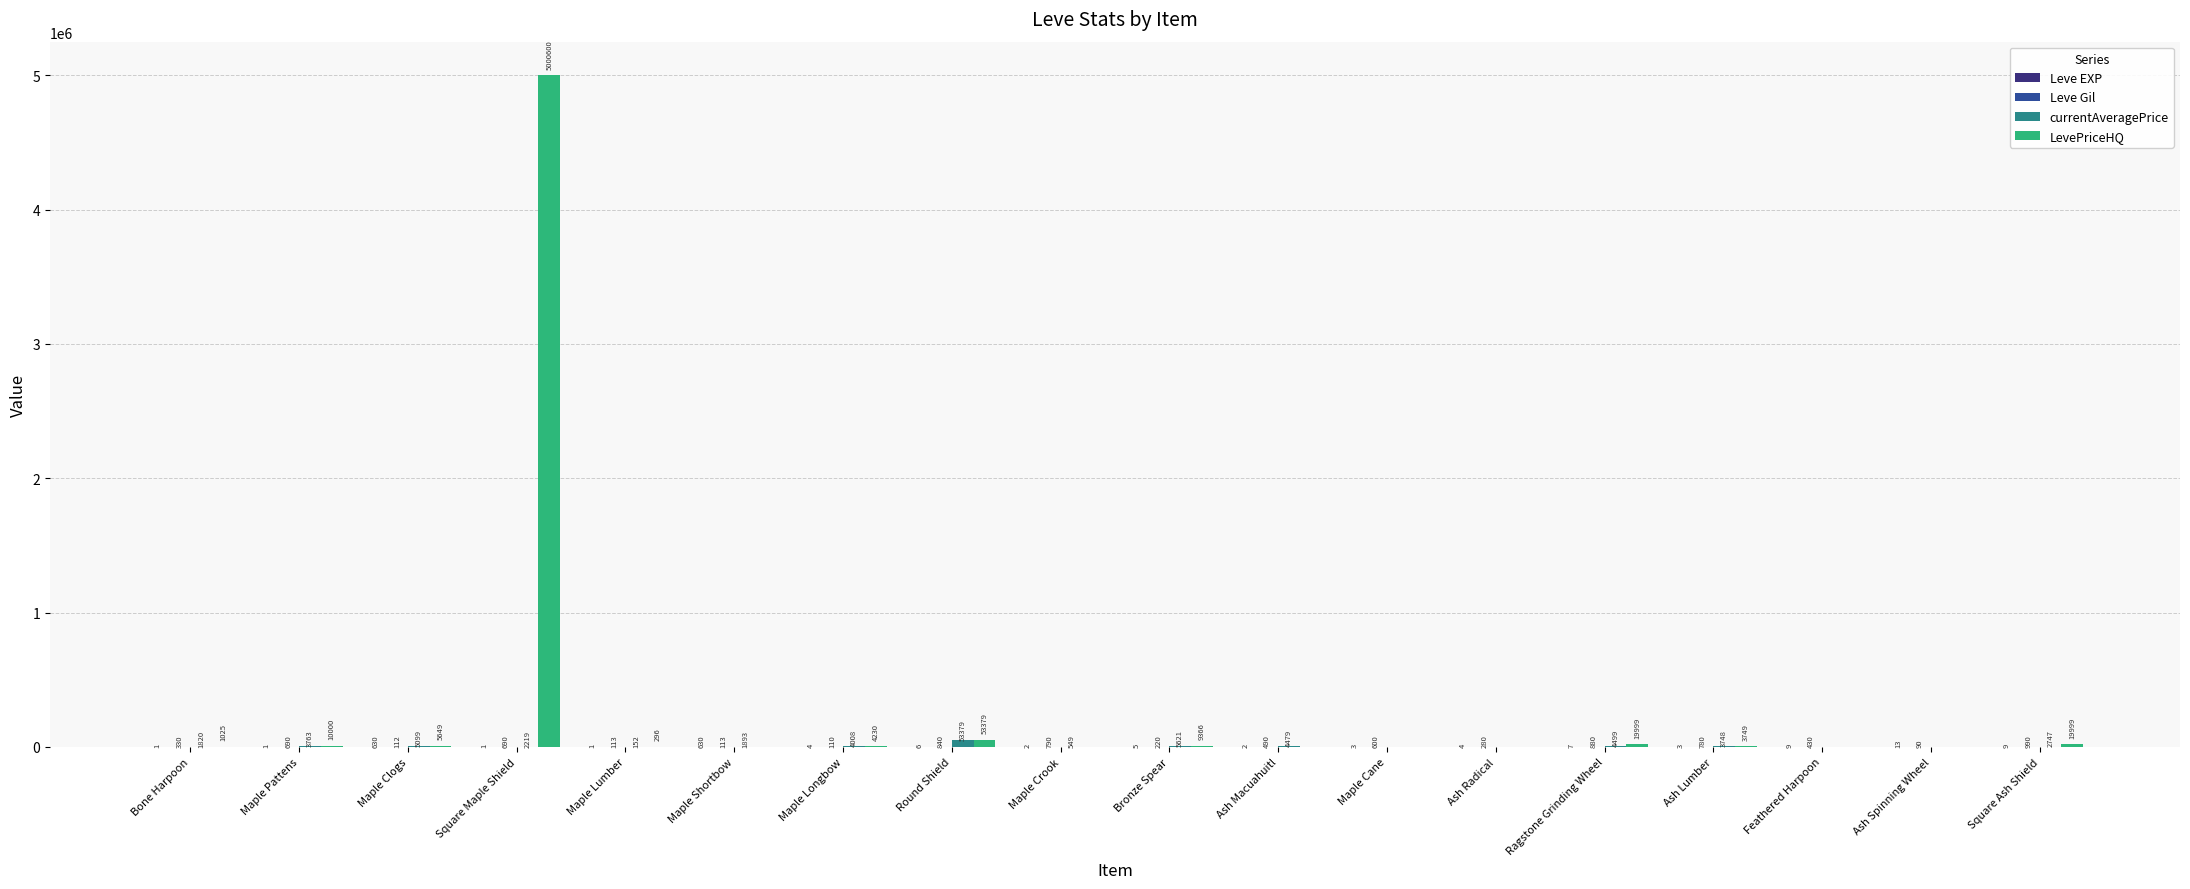

What is the highest value of the LevePriceHQ series?

5000600